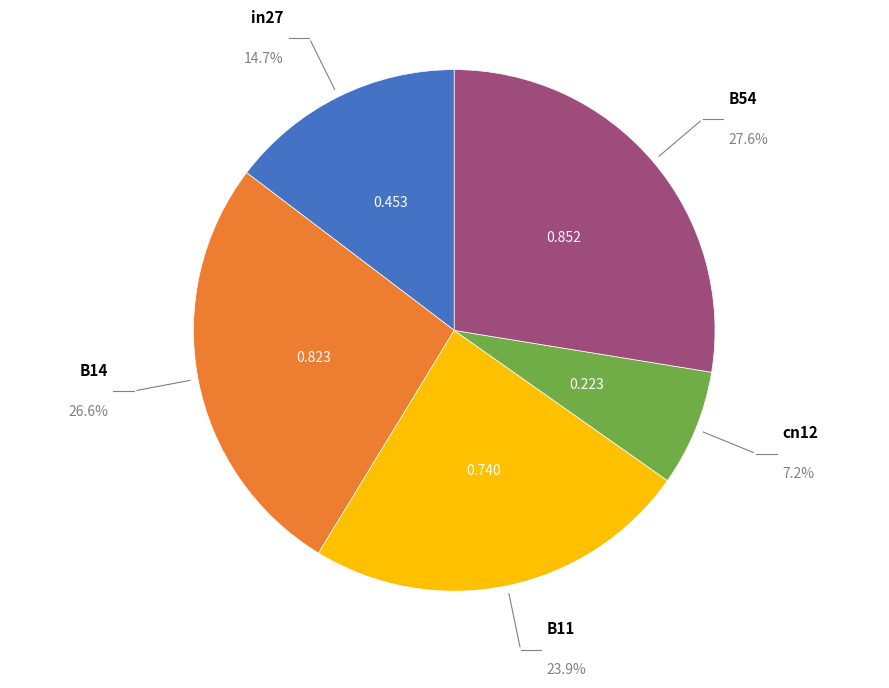

Combined, do B14 and cn12 account for over 50%?

No